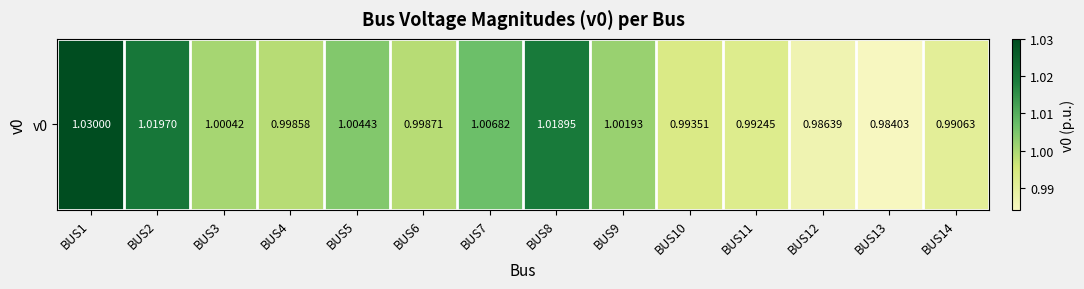

The chart shows a value of 1.0 at BUS2. True or false?

True